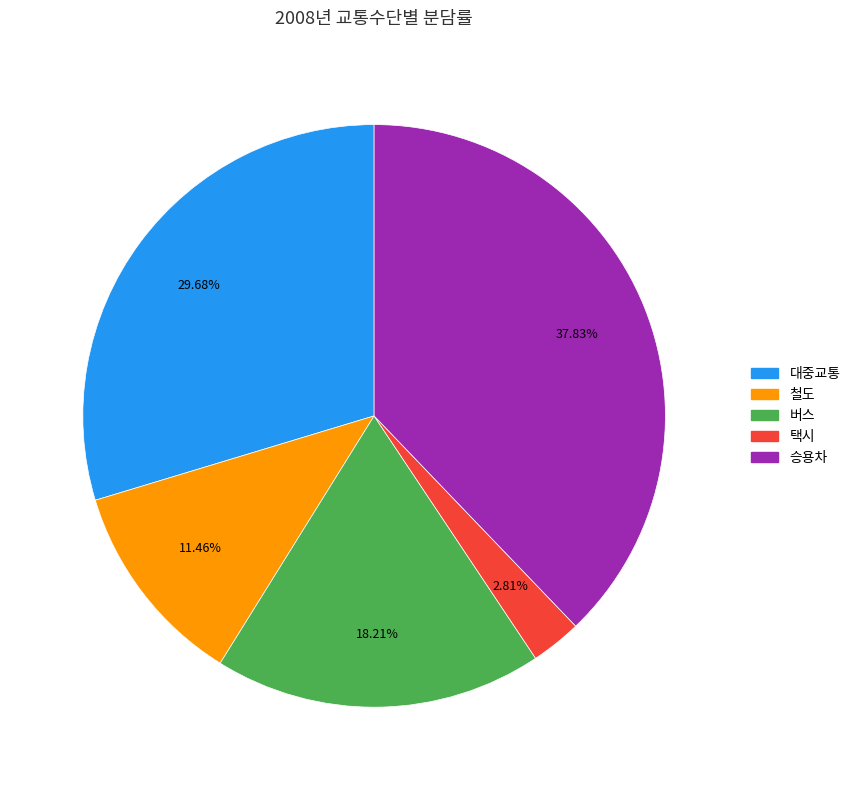

Does 철도 represent more than half of the total?

No